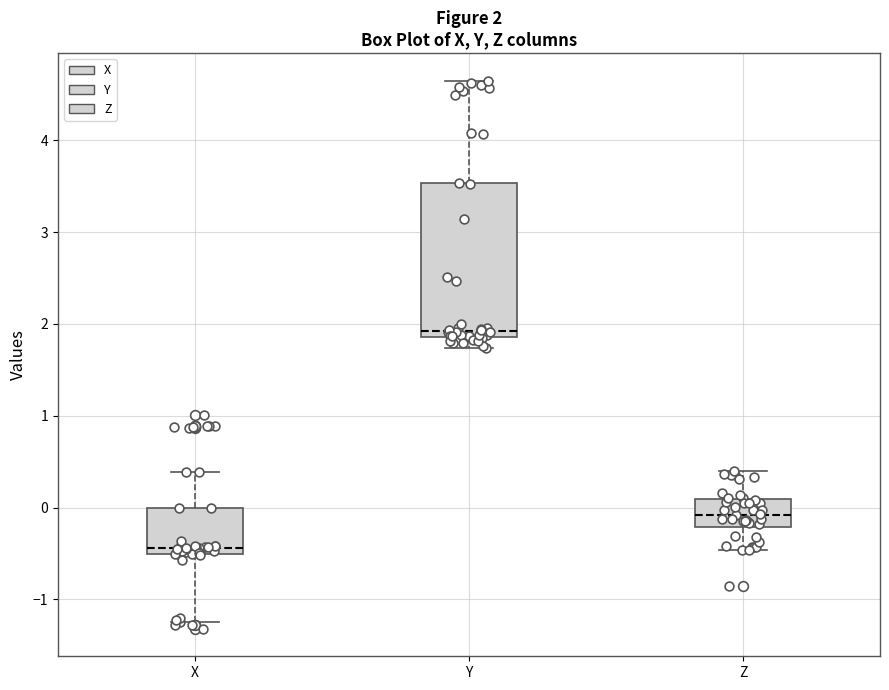

Which box's median line is the lowest?

X